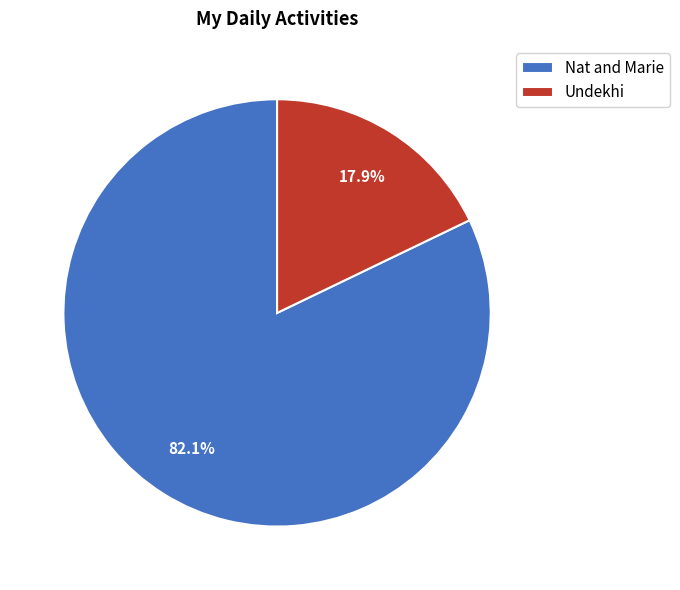

How many slices are in this pie chart?

2